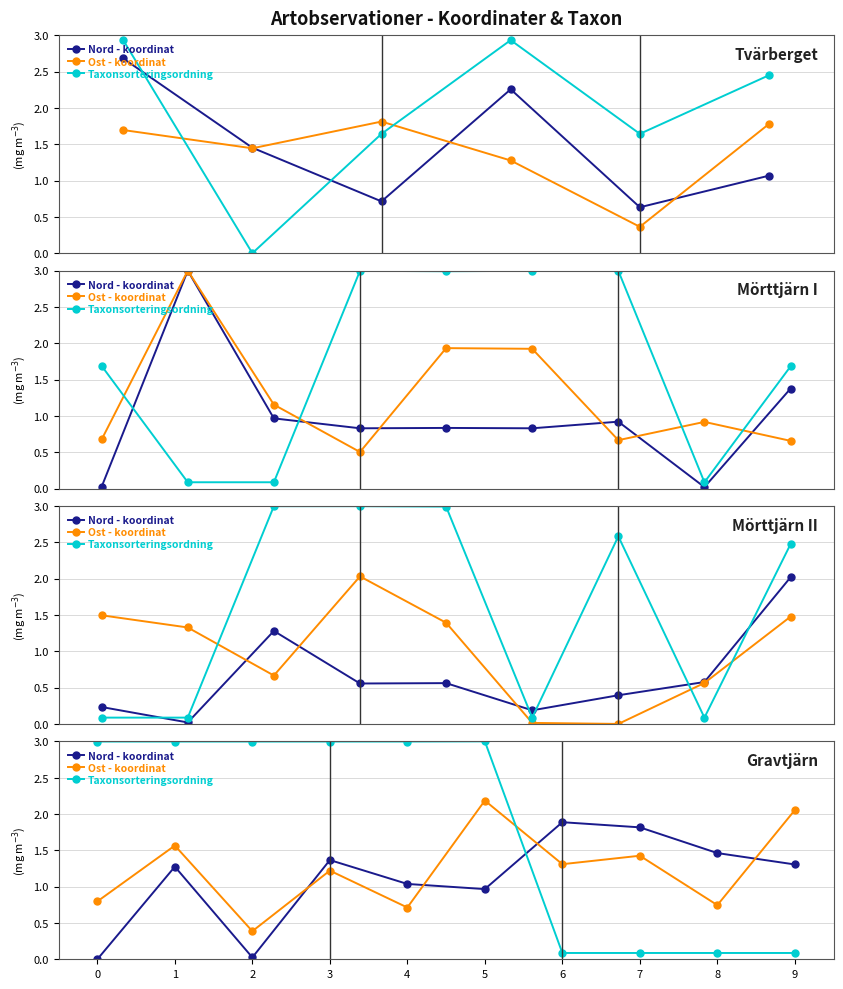

Between 1 and 8, which series saw the biggest shift?

Taxonsorteringsordning